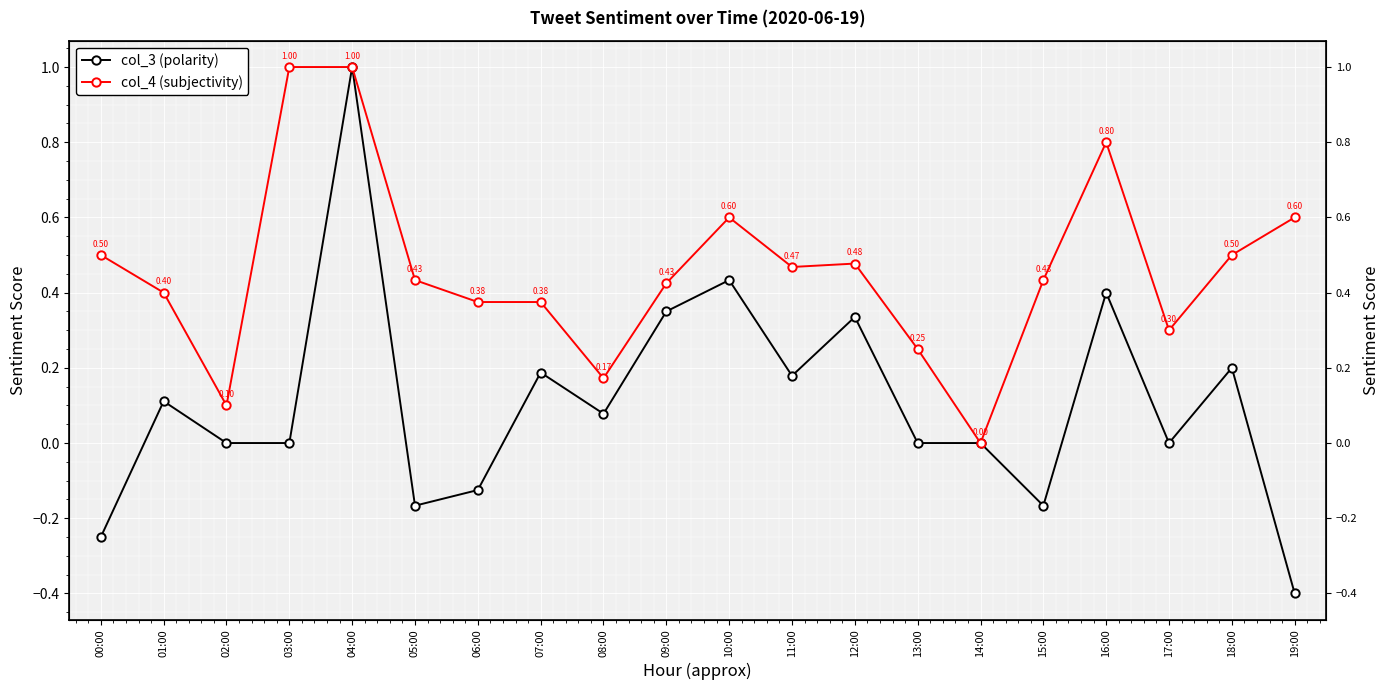

How many categories are shown in the chart?

20